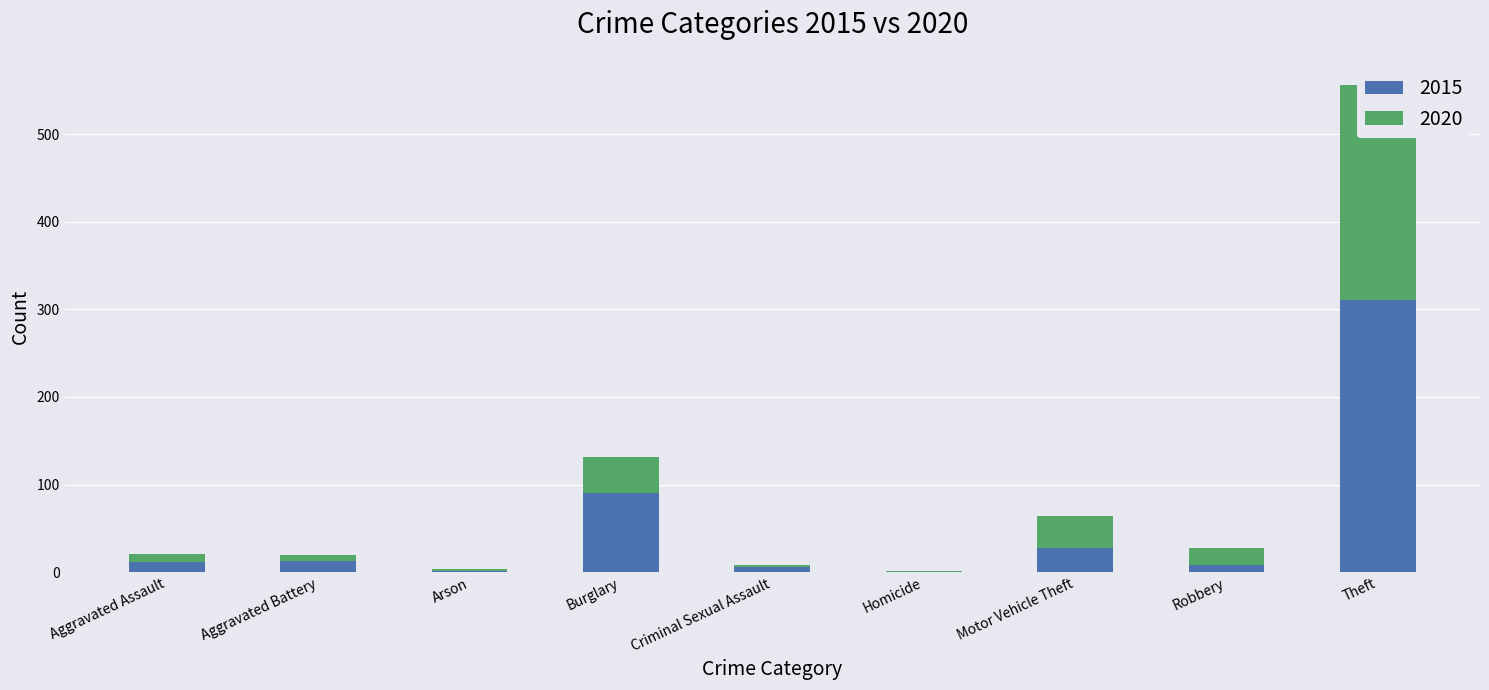

What is the spread (max minus min) of values at Criminal Sexual Assault?

4